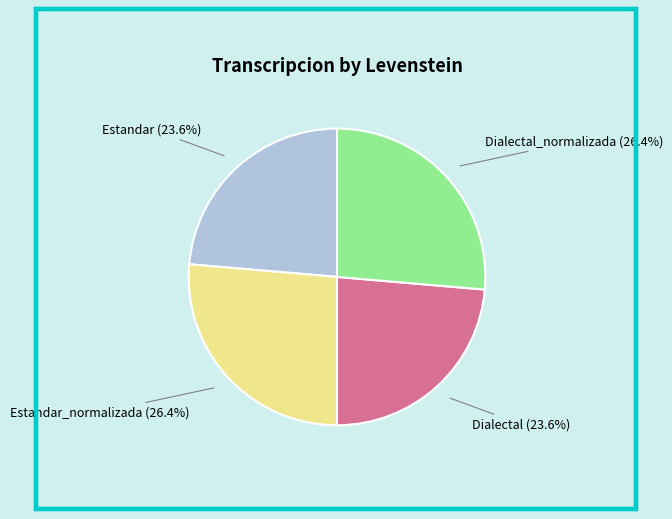

Does Estandar account for over 50% of the chart?

No